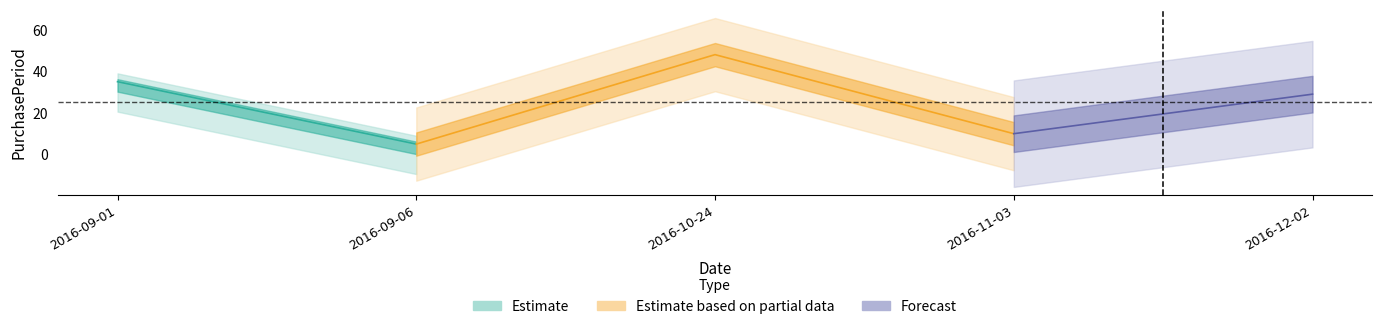

List the labels in order of value, smallest first.

2016-09-06, 2016-11-03, 2016-12-02, 2016-09-01, 2016-10-24